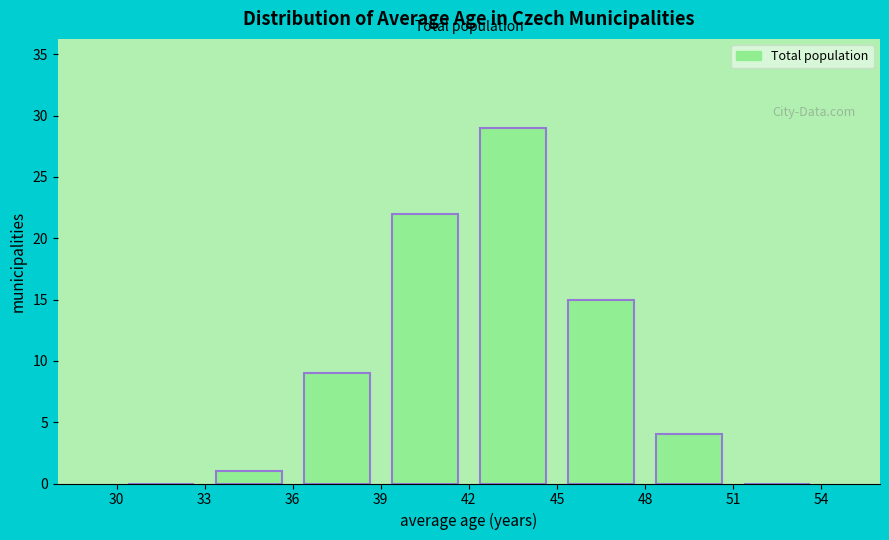

Which range on the x-axis has the tallest bar?

42 to 45